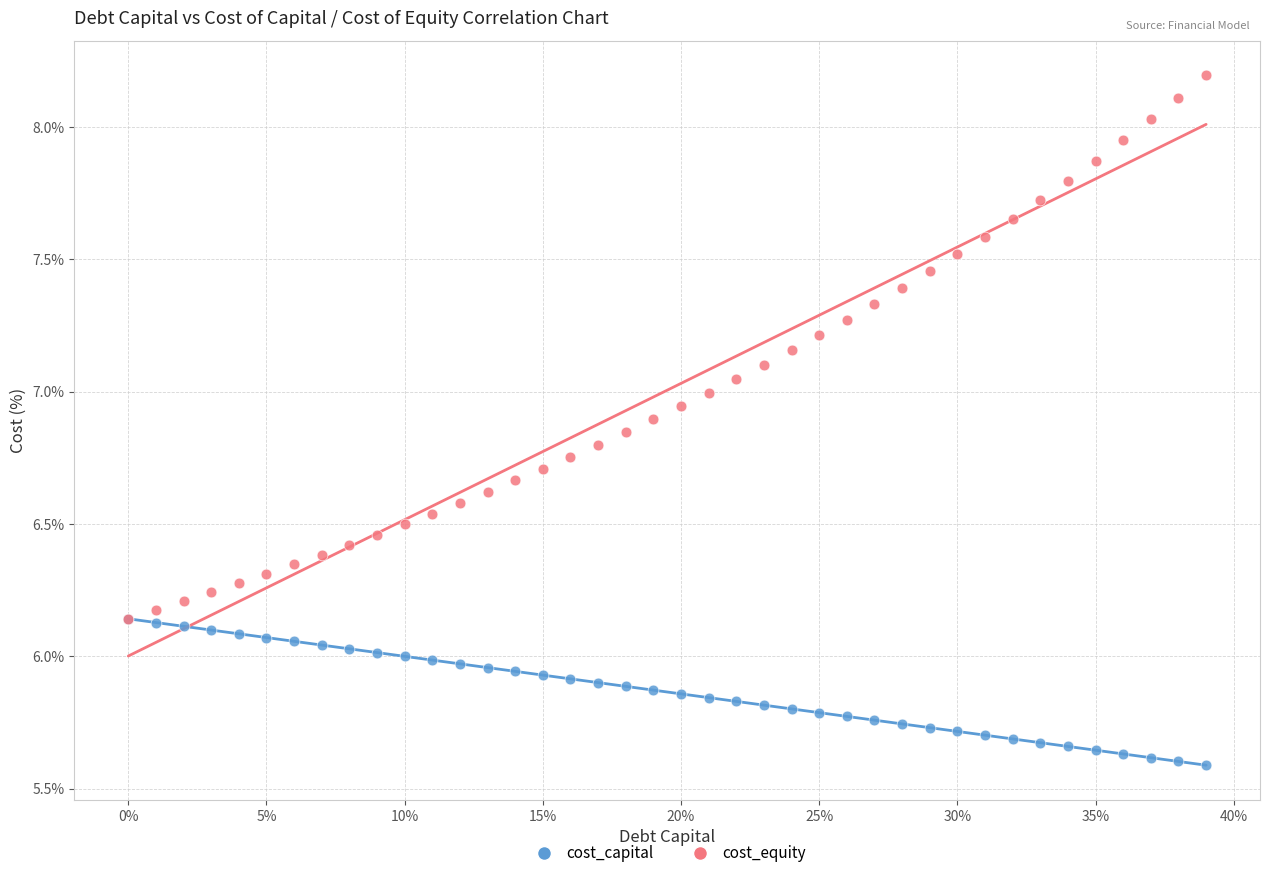

Which series contains the lowest Y value?

cost_capital